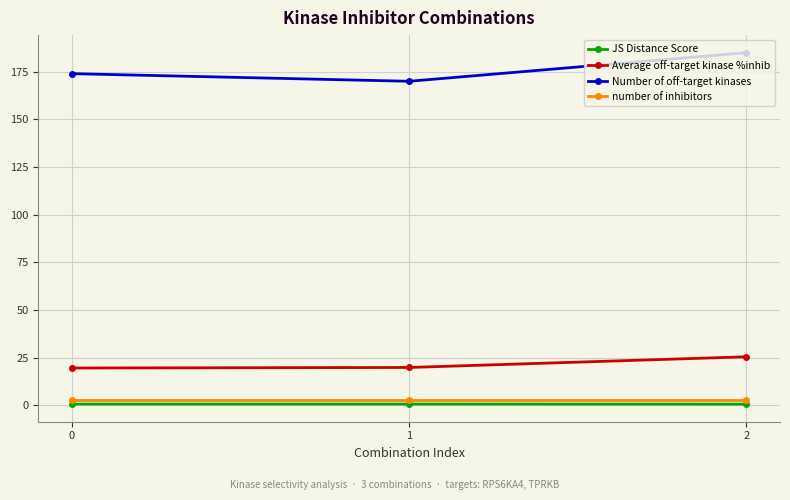

Rank the series by their maximum value, from lowest to highest.

JS Distance Score, number of inhibitors, Average off-target kinase %inhib, Number of off-target kinases